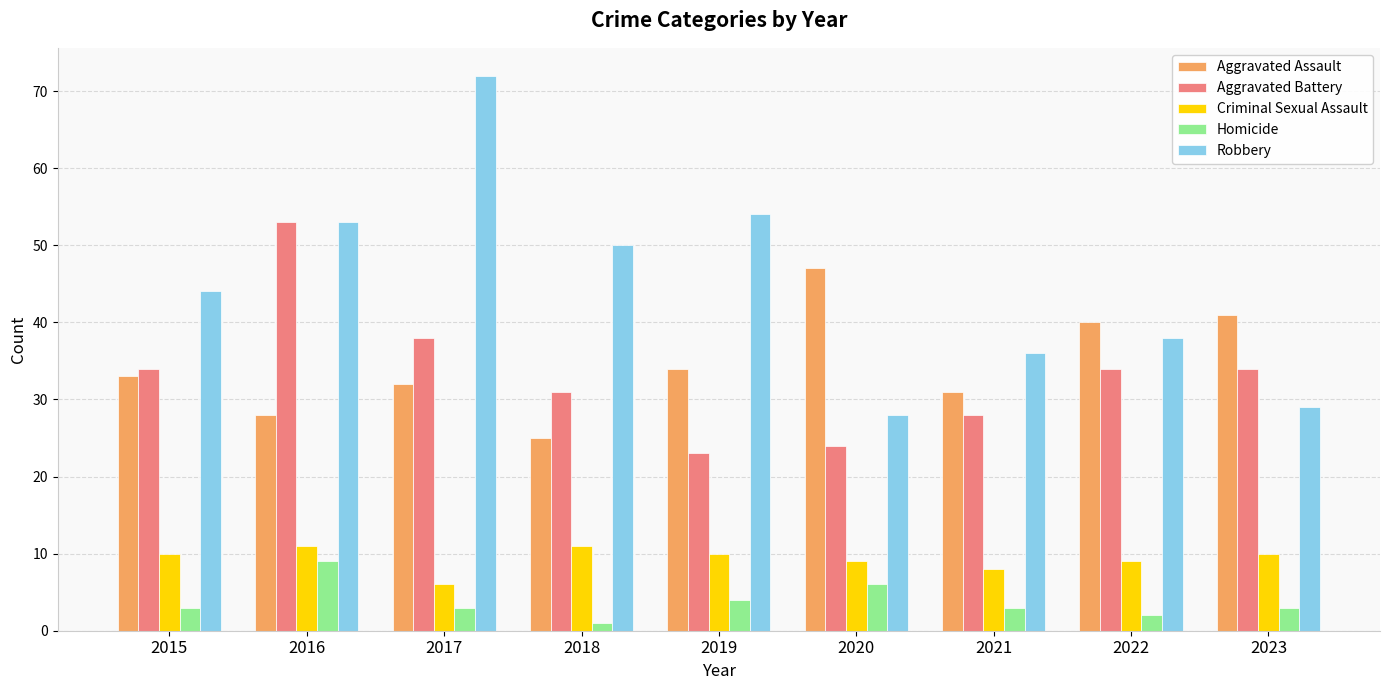

What are all the series names shown in the legend?

Aggravated Assault, Aggravated Battery, Criminal Sexual Assault, Homicide, Robbery